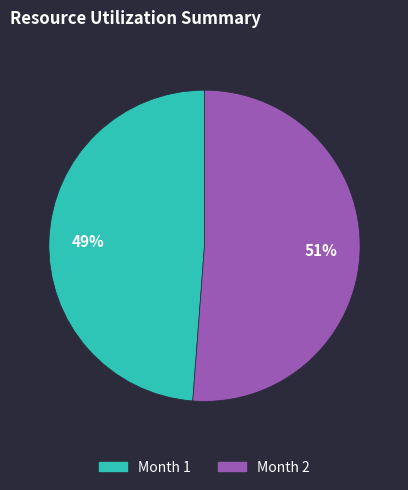

To the nearest percent, what is the average slice percentage?

50%